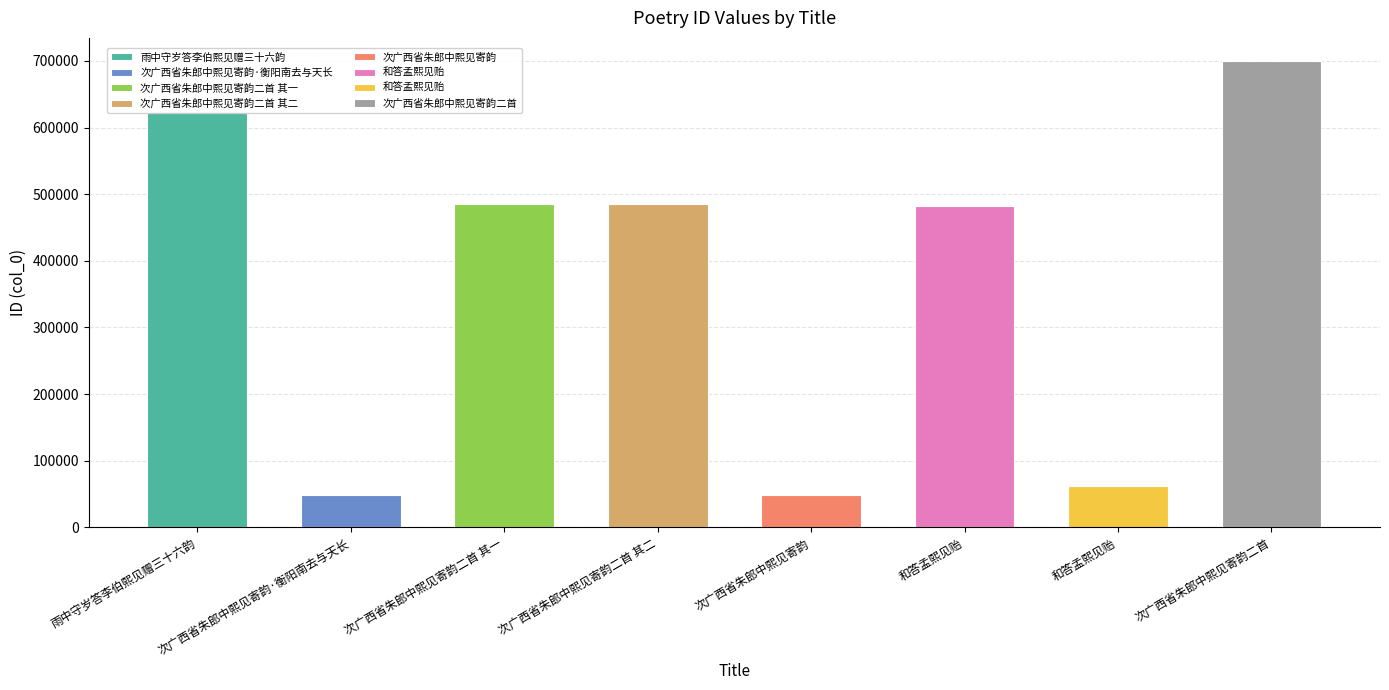

Which category has the highest value across all series?

次广西省朱郎中熙见寄韵二首